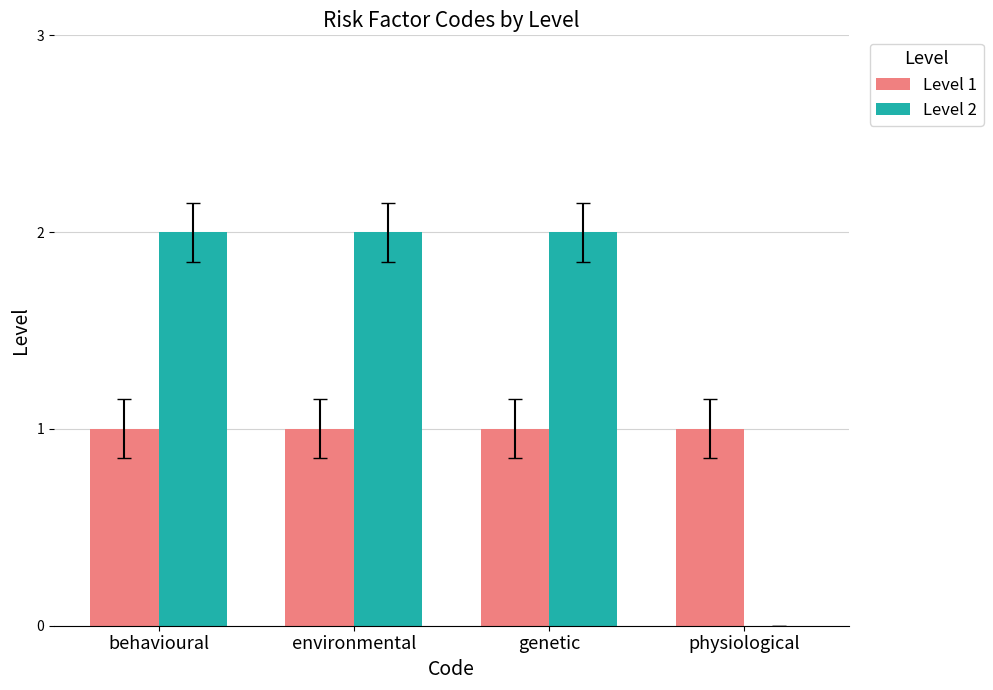

How many data points does each series have?

4